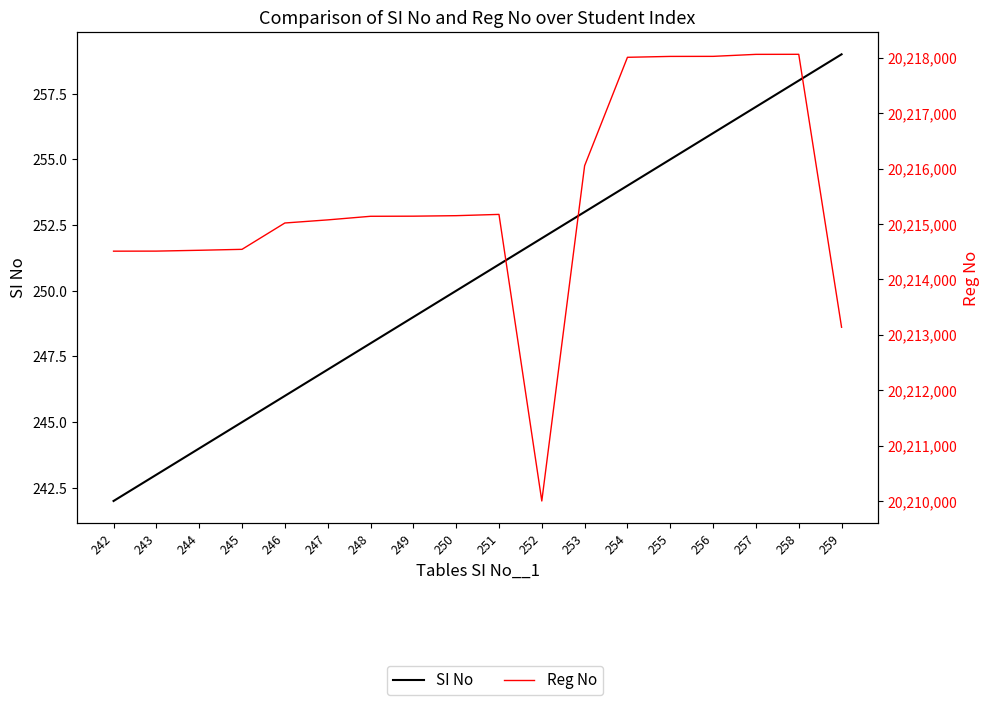

What is the sum of the SI No values at 259 and 242?

501